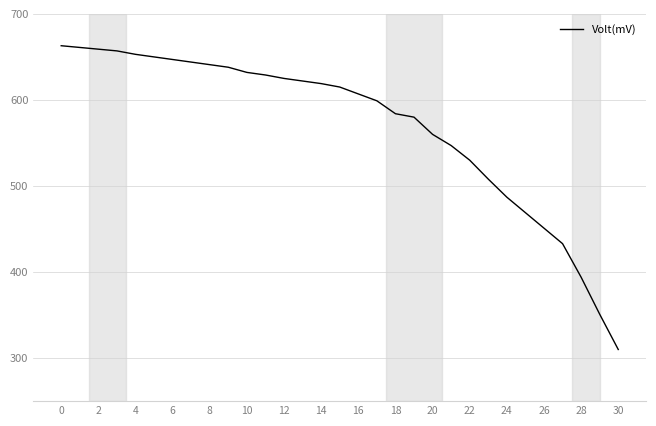

What is the maximum value shown in the chart?

663